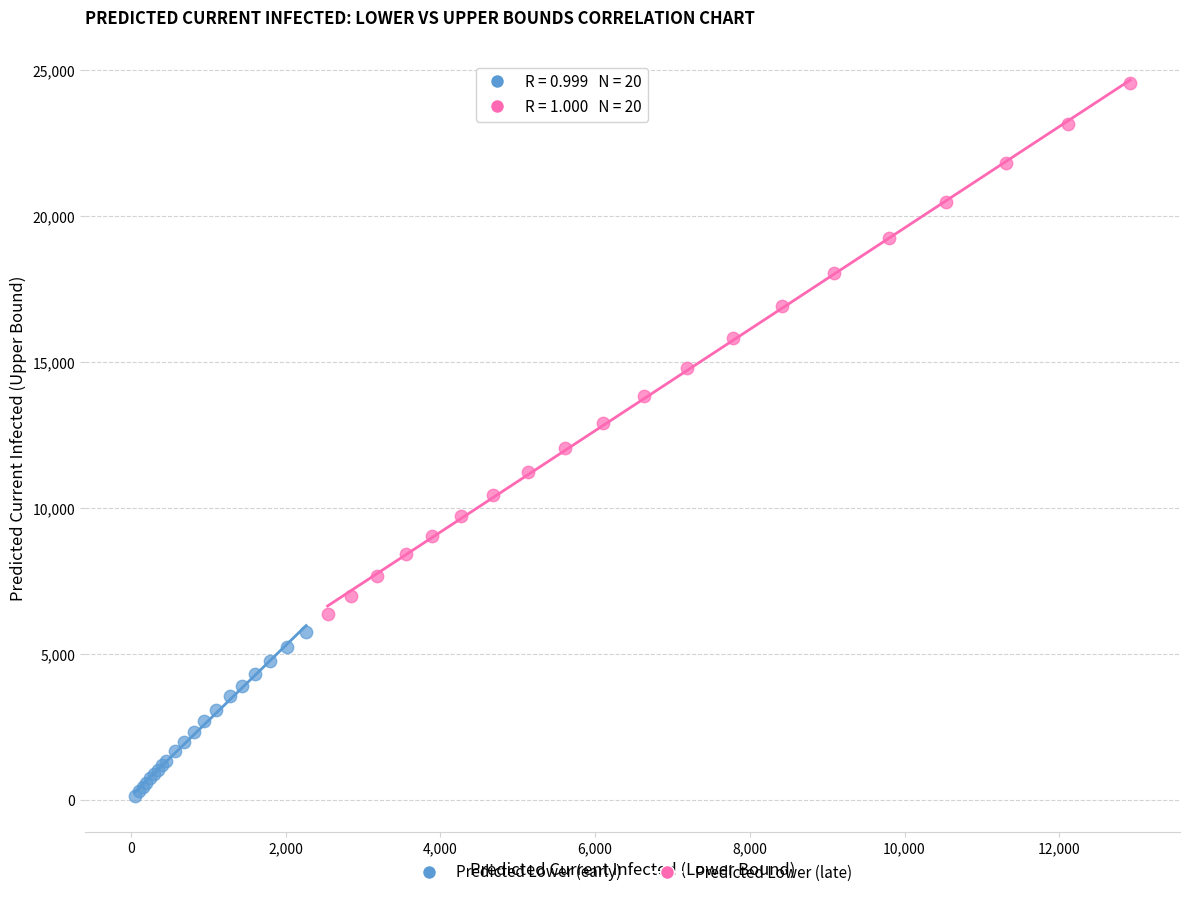

Which series reaches the minimum Y coordinate?

Predicted Lower (early)